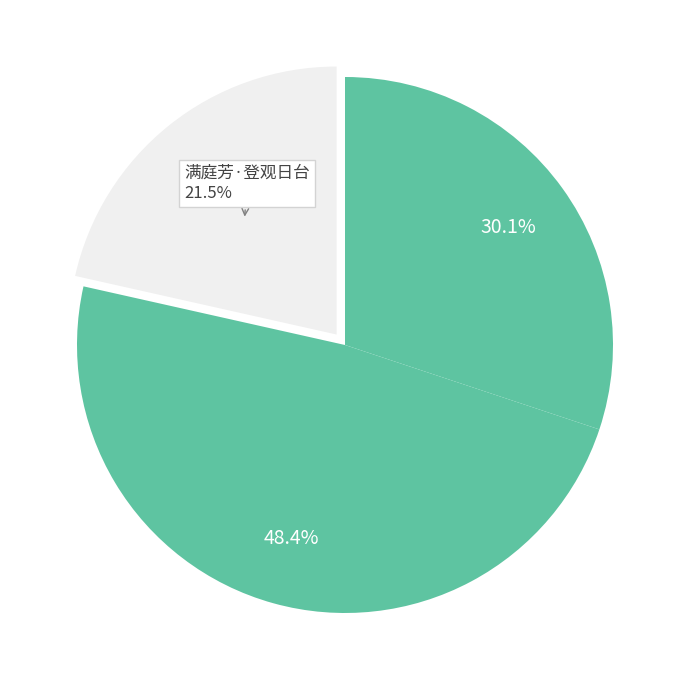

Is there any slice that represents more than half of the pie?

No